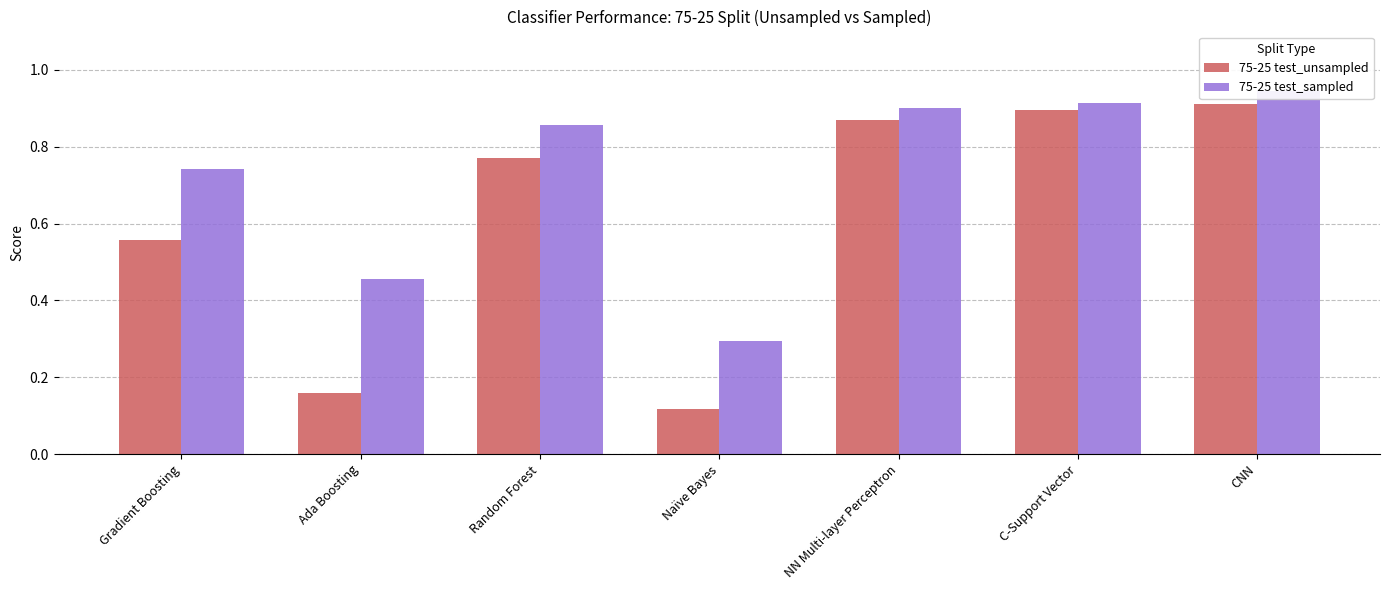

Is it true that 75-25 test_sampled equals 1.3 at C-Support Vector?

False